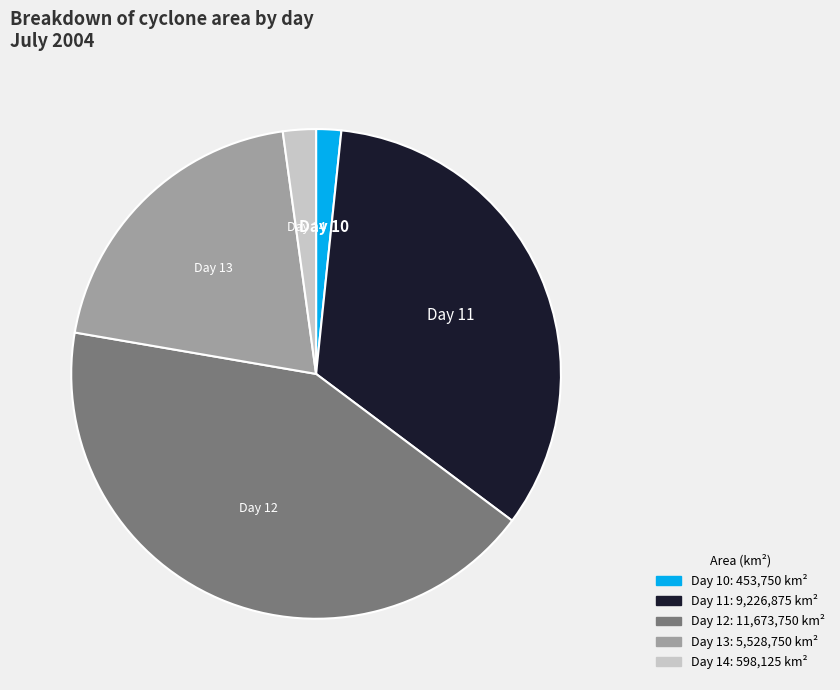

Is the sum of Day 13 and Day 14 greater than half?

No